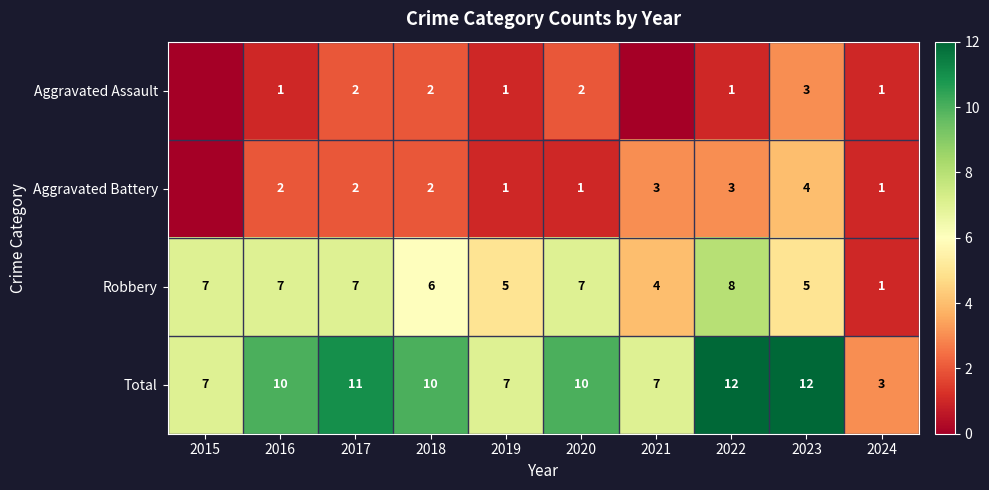

At which label is Robbery closest to 4?

2021